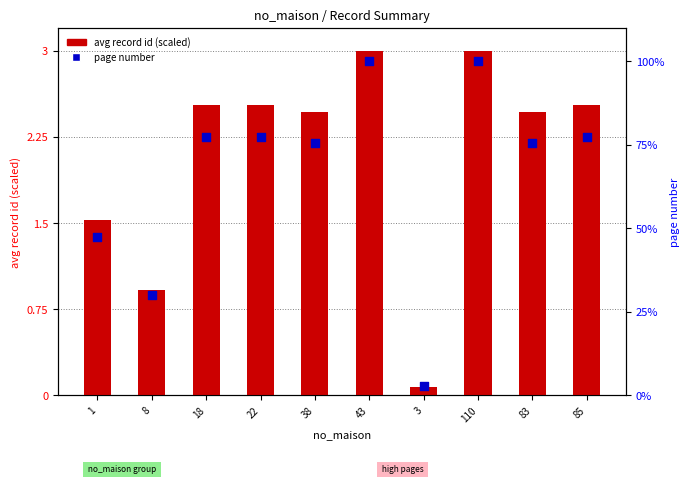

Which series has the largest Y range (max minus min)?

page number